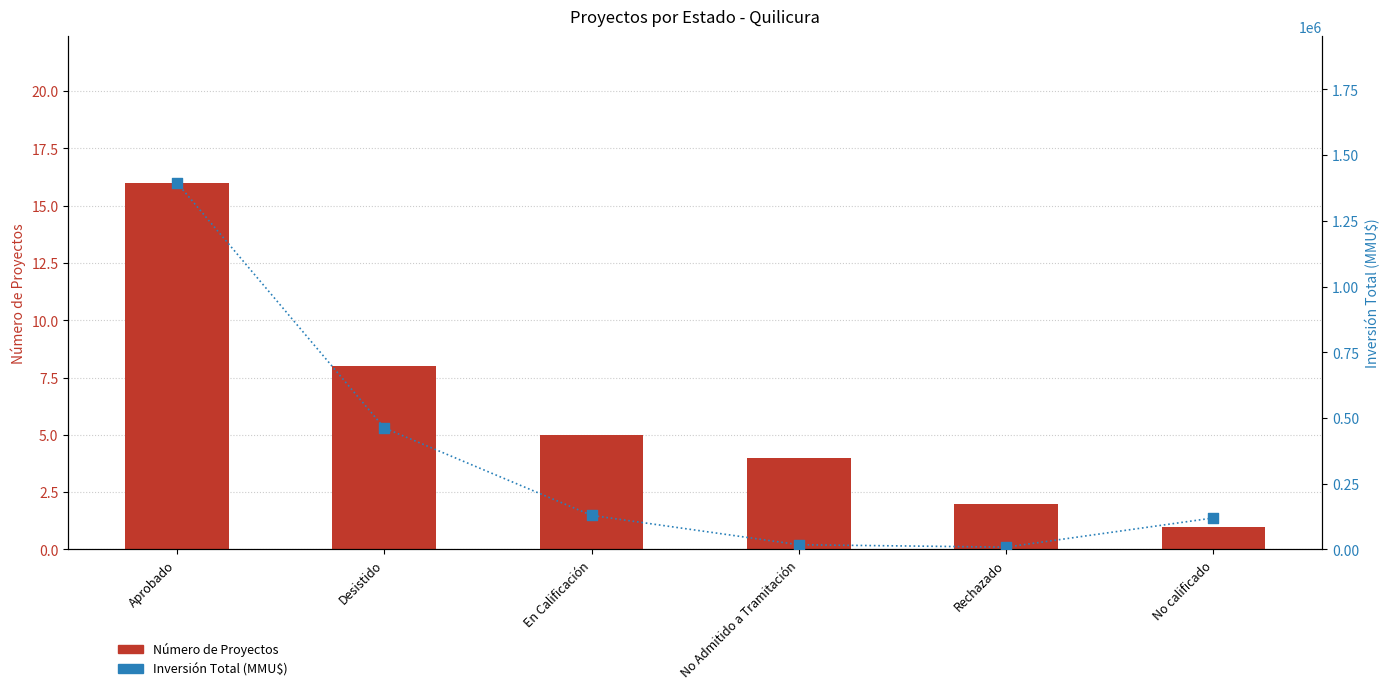

What are all the series names shown in the legend?

Número de Proyectos, Inversión Total (MMU$)